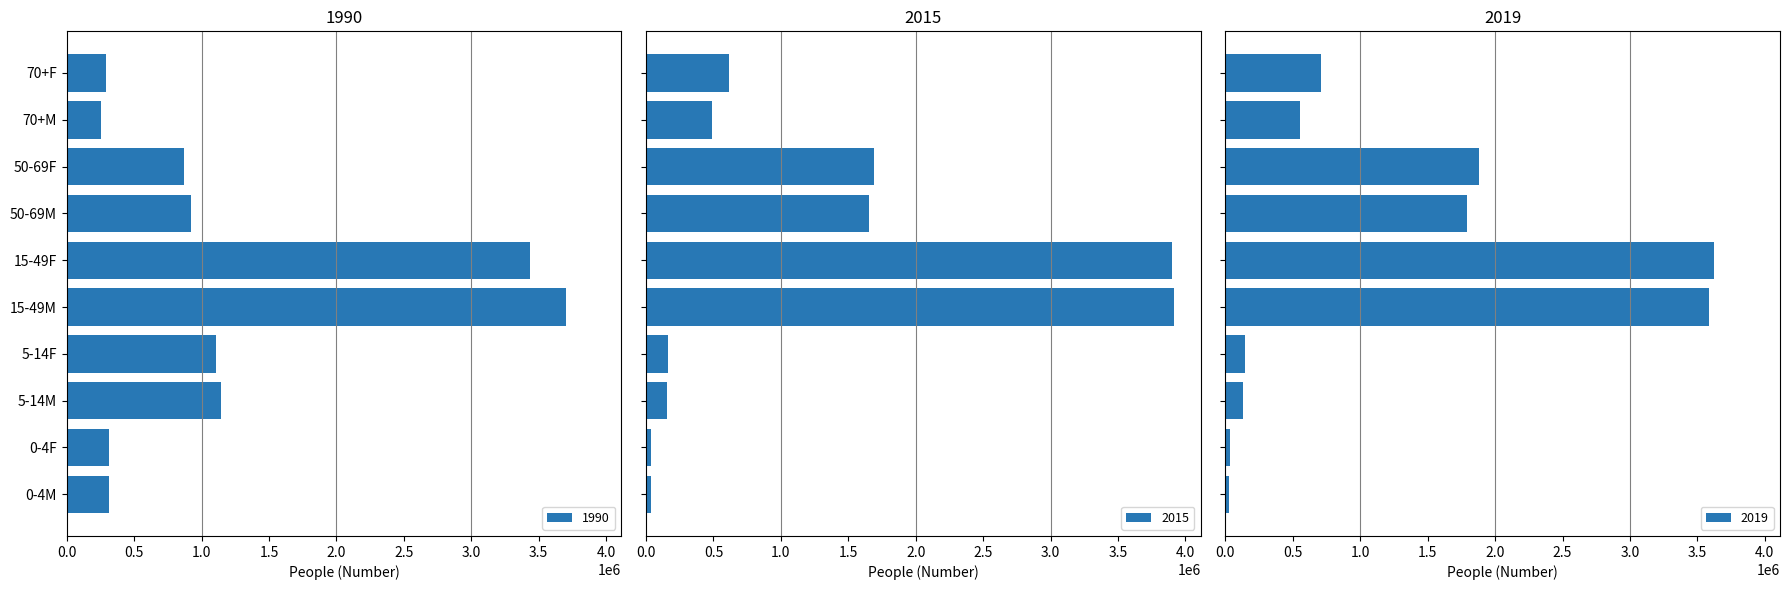

What is the spread (max minus min) of values at 70+M?

300184.1